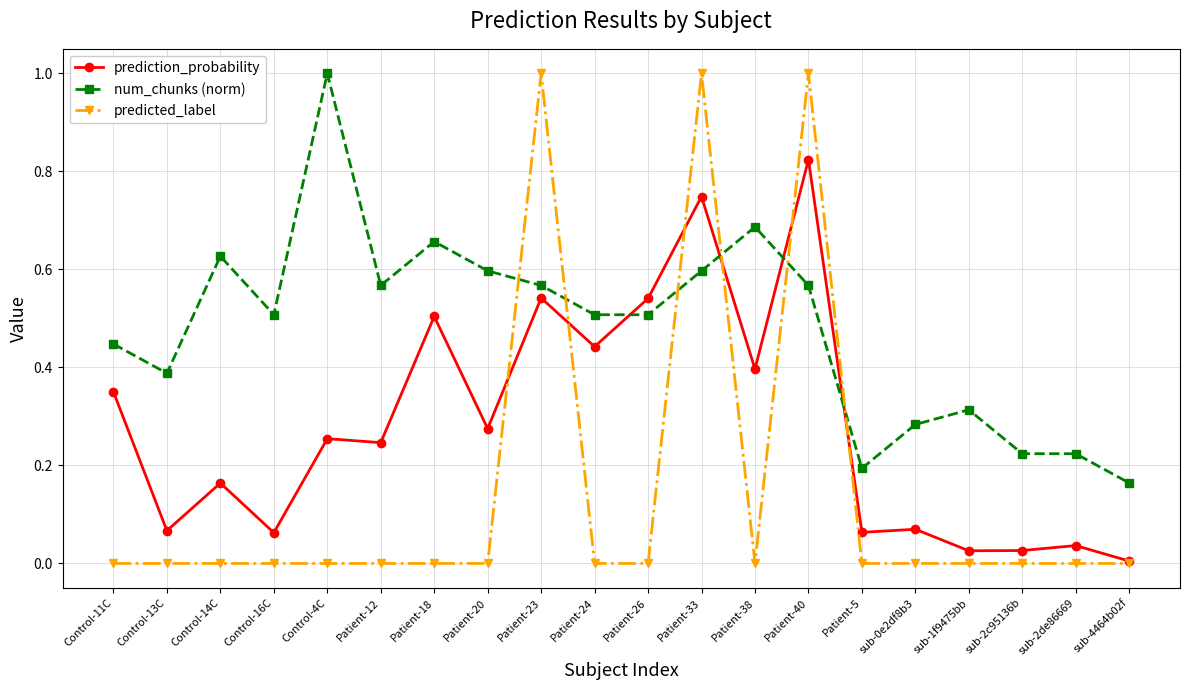

Which series has the largest range (max minus min)?

predicted_label